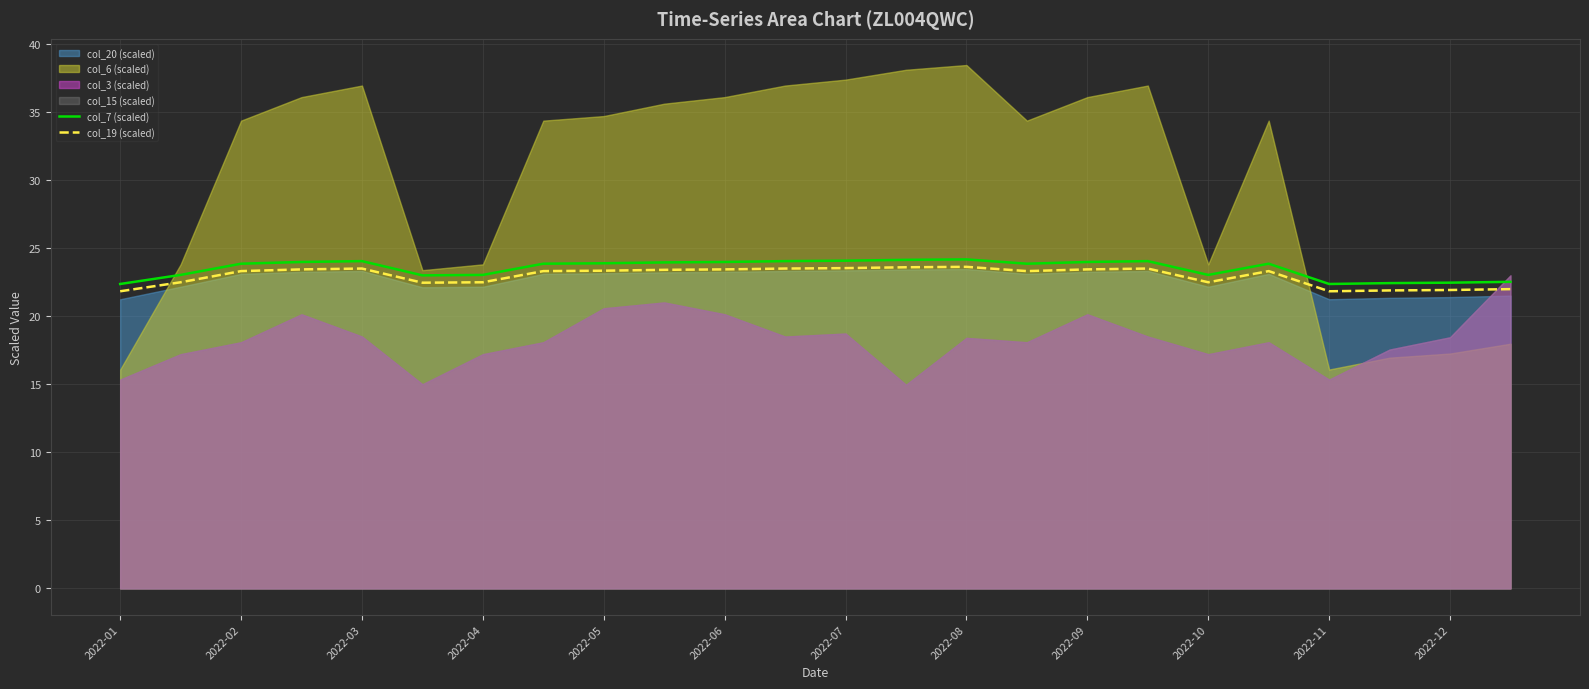

Does the chart display data point markers on the line(s)?

No